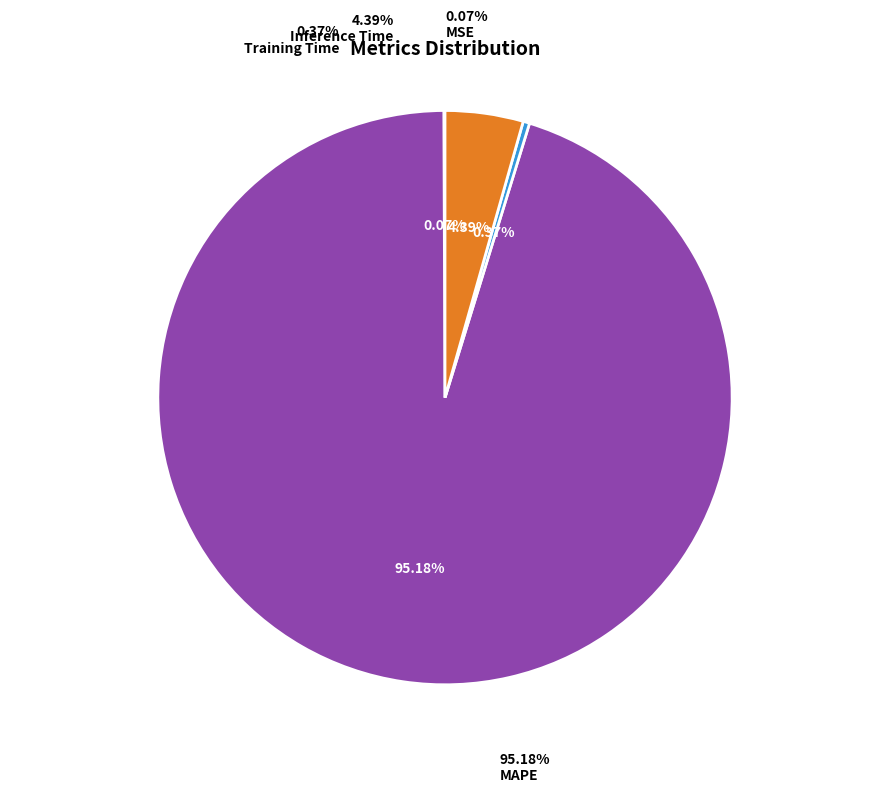

To the nearest percent, what is the combined percentage of MAPE and Training Time?

96%